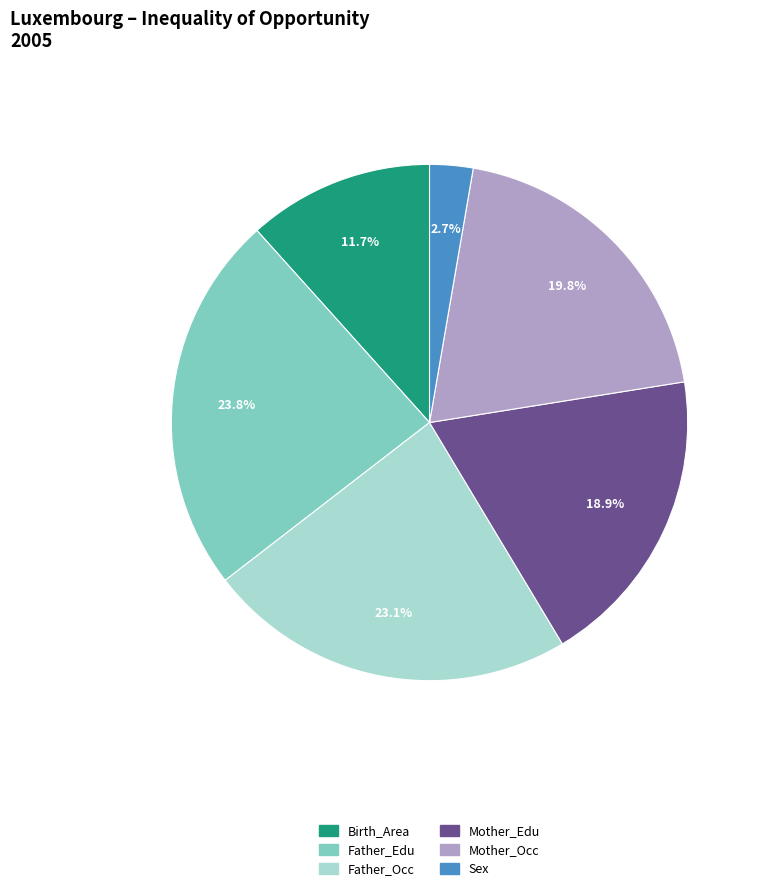

How many slices are in this pie chart?

6